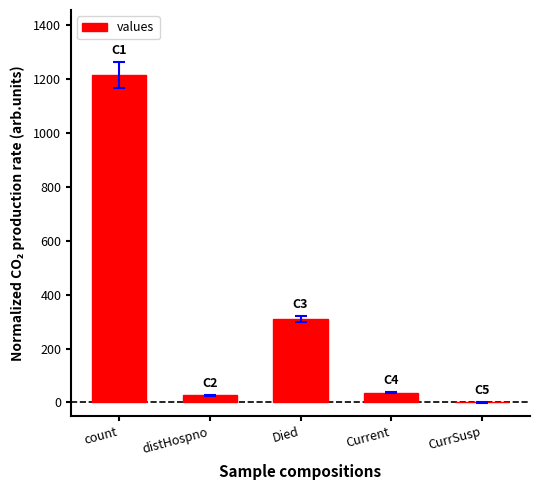

True or false: the data shows 2153 at count.

False